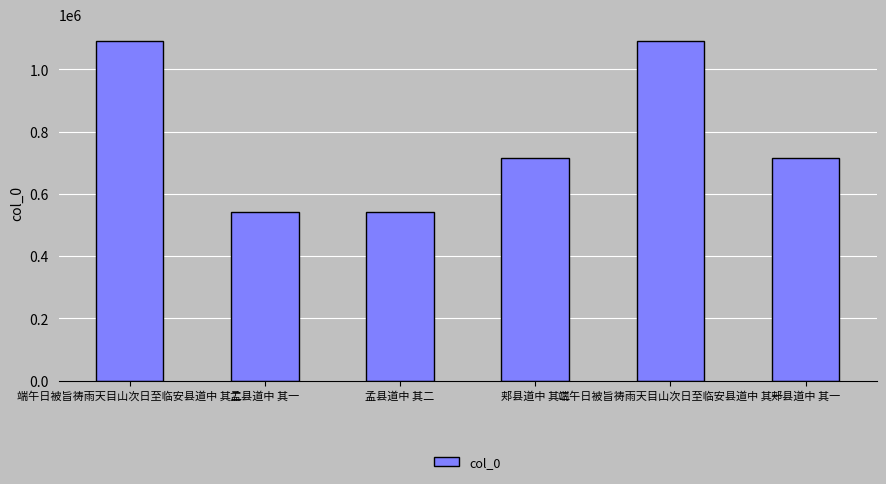

The chart shows a value of 948018 at 孟县道中 其二. True or false?

False